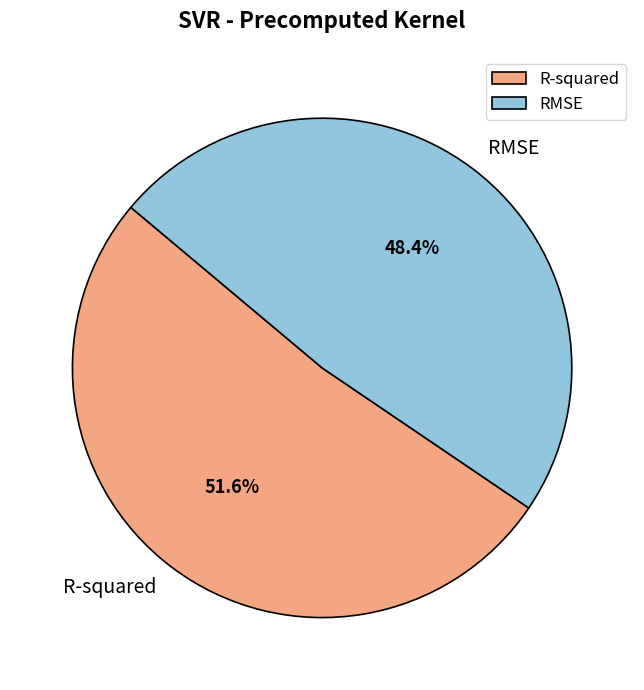

What percentage is the RMSE slice, to the nearest percent?

48%